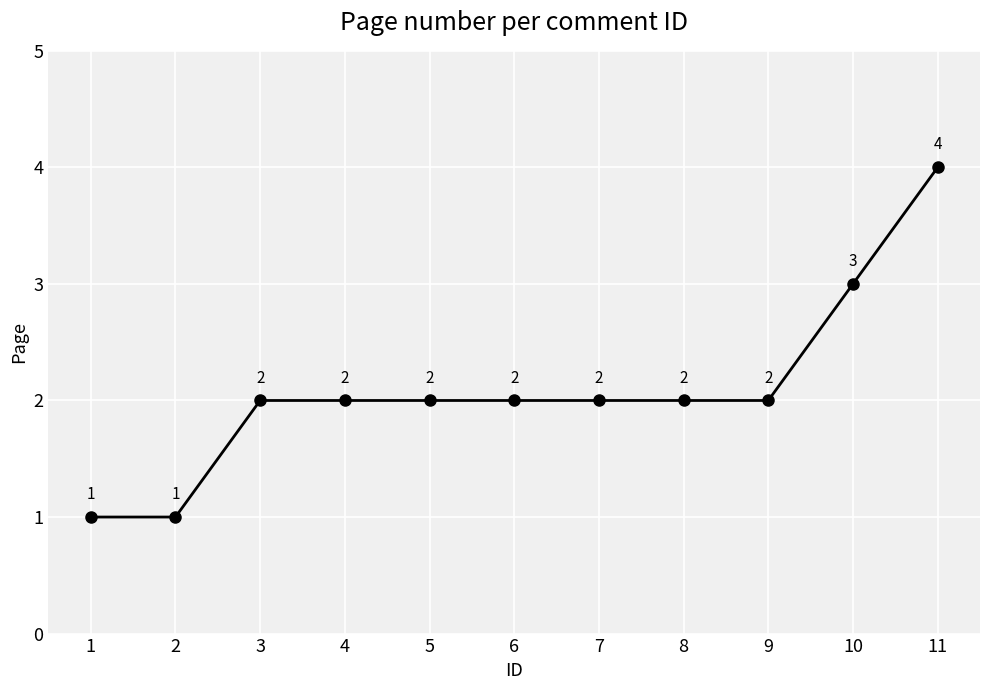

What is the average value?

2